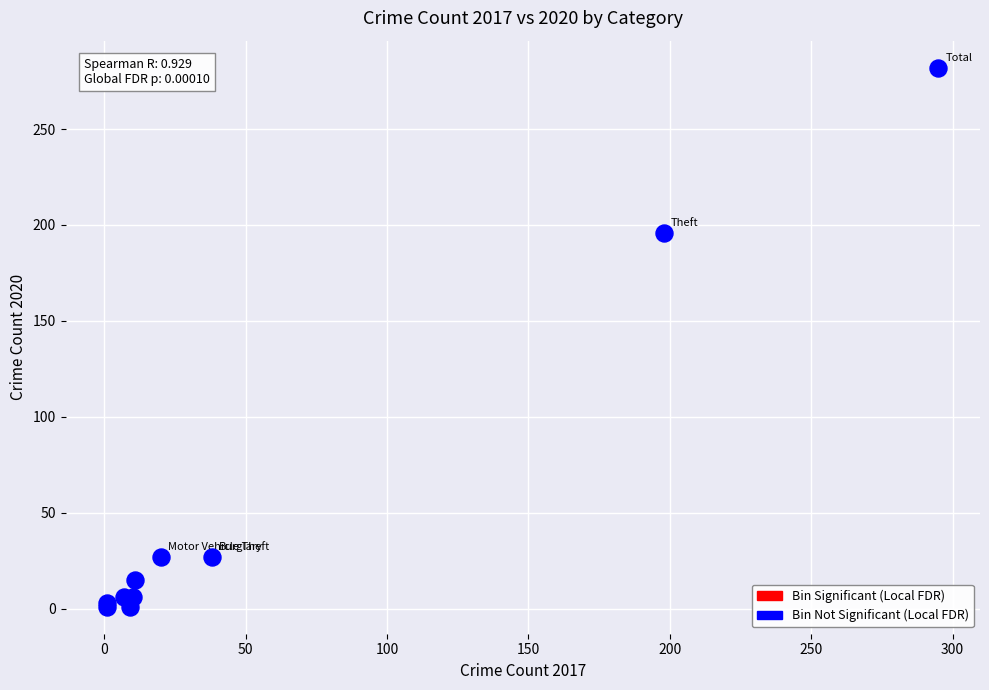

What Y value in the scatter plot is closest to 141?

196